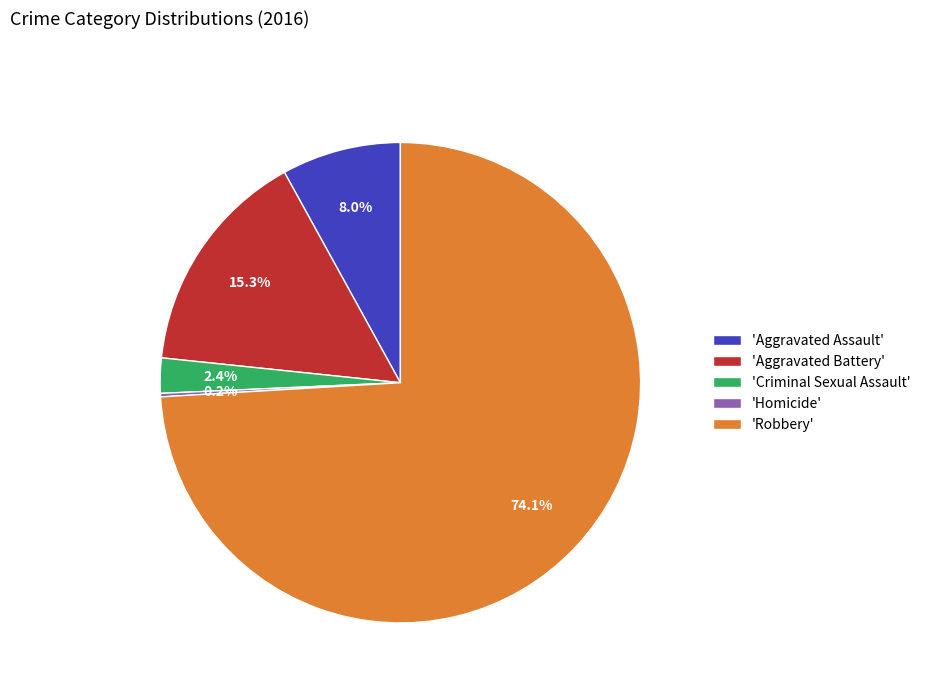

What is the largest slice in the pie chart?

'Robbery'